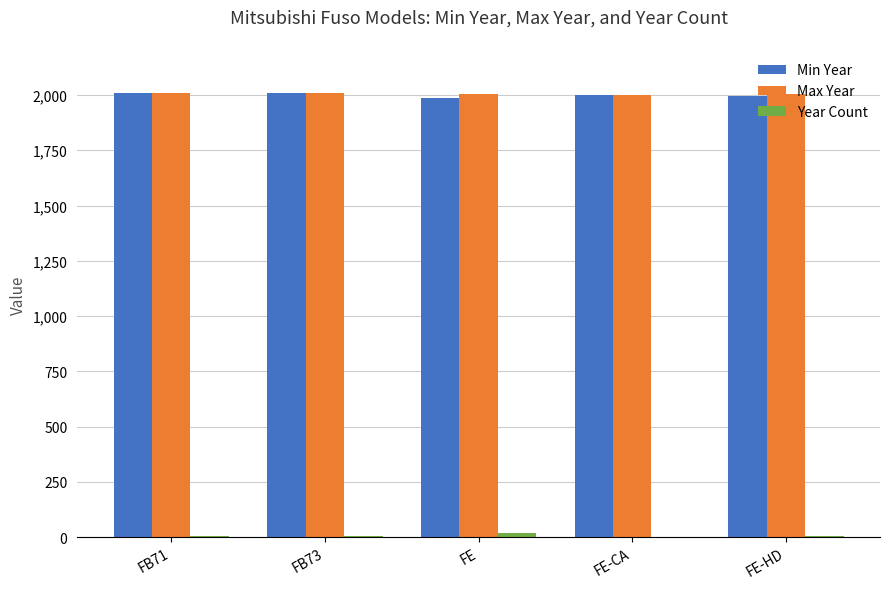

Is it true that Min Year equals 2001 at FE-CA?

True